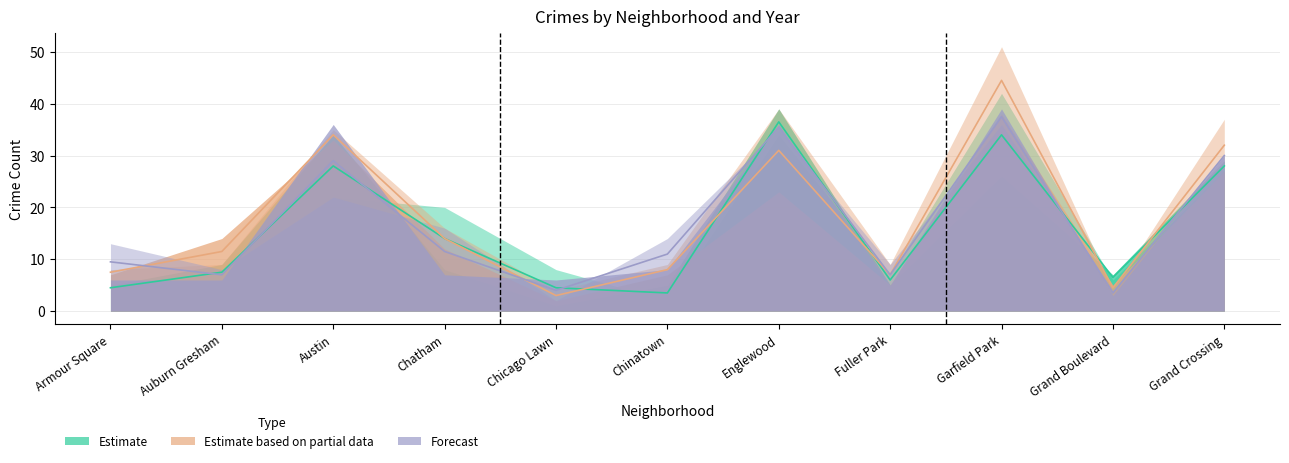

True or false: Estimate has more than 0 interior local peaks.

True